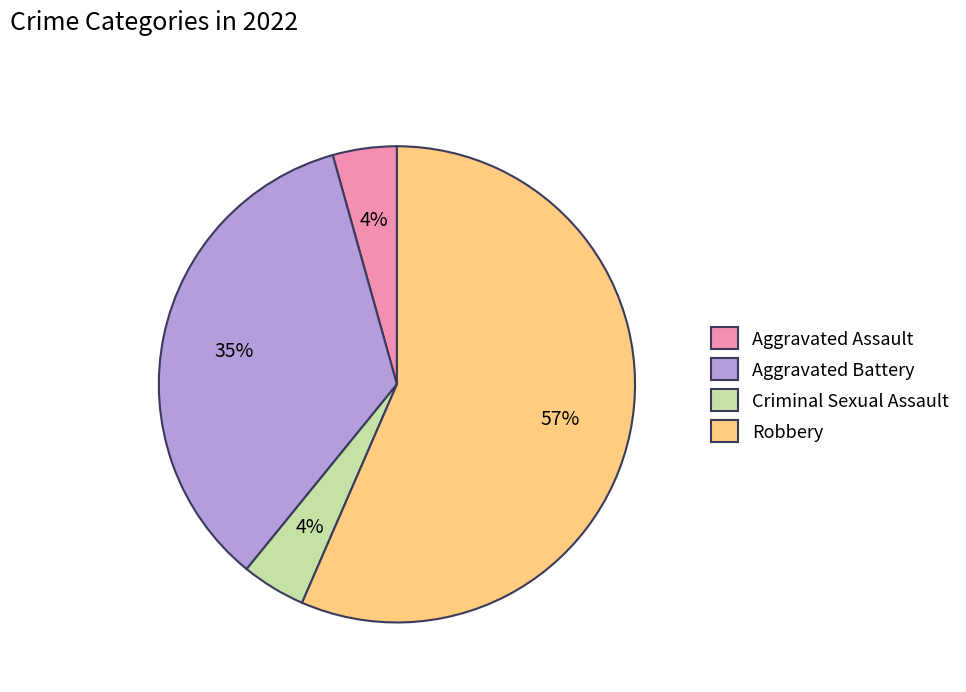

The Robbery slice represents 57% of the pie. True or false?

True